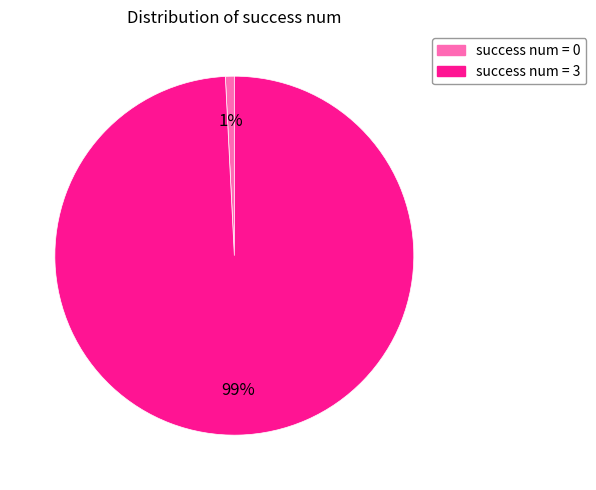

To the nearest percent, what is the average slice percentage?

50%